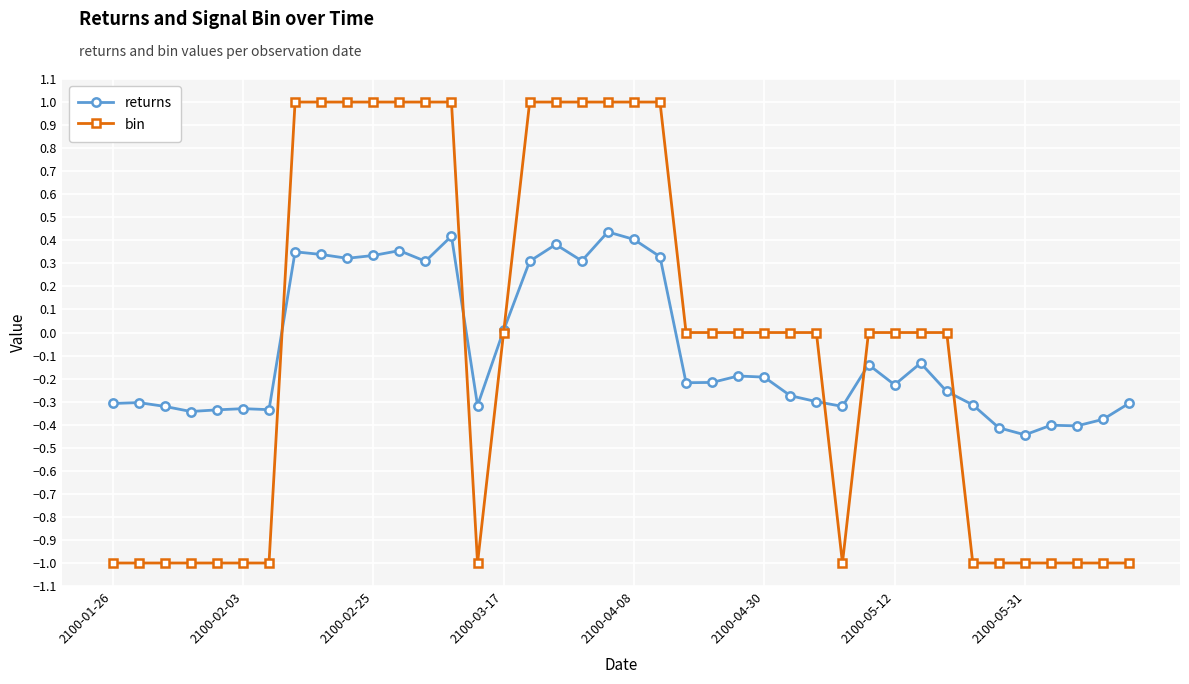

List the series in order of their peak value, lowest first.

returns, bin